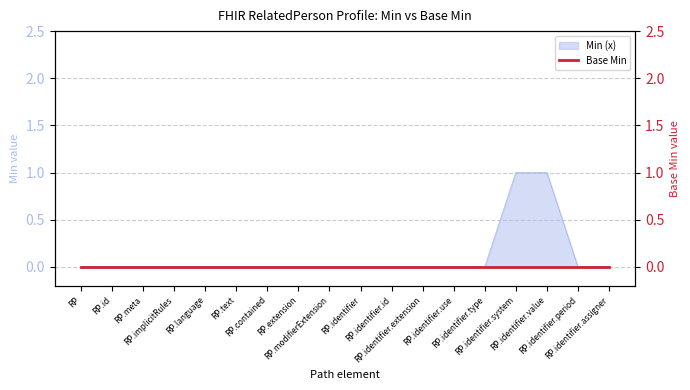

What is the sum of all values?

2